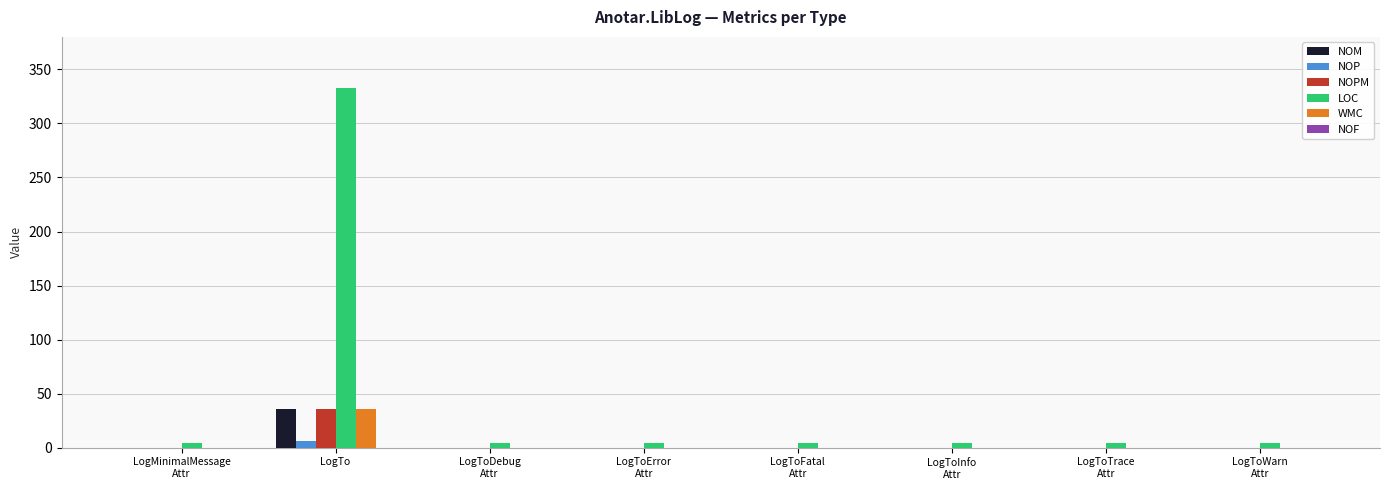

How many groups of bars are there?

8